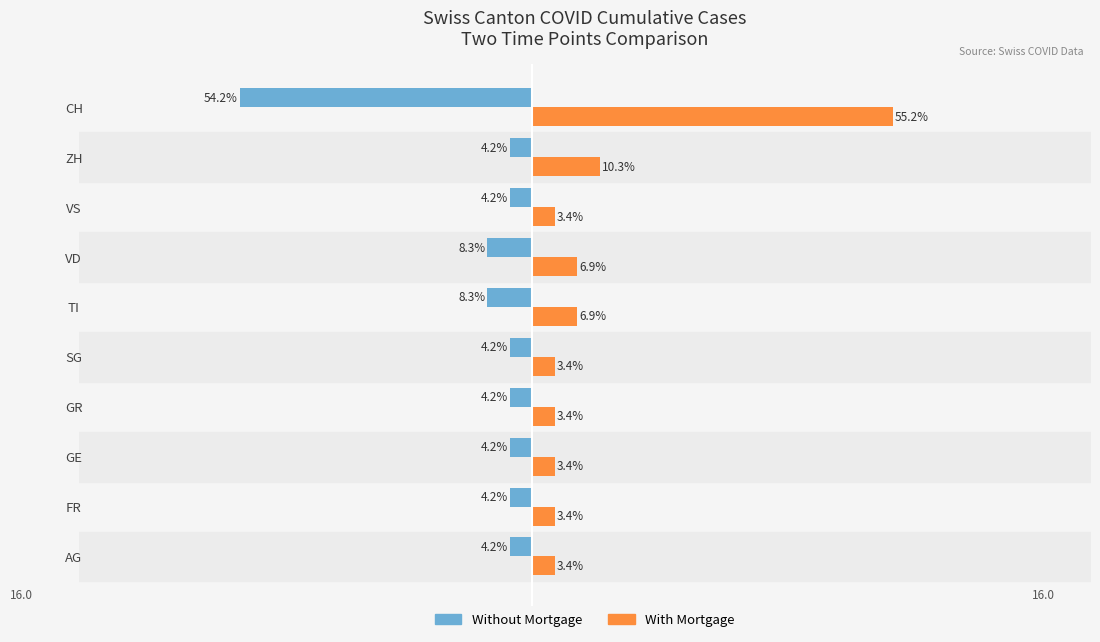

What are all the series names shown in the legend?

Without Mortgage, With Mortgage